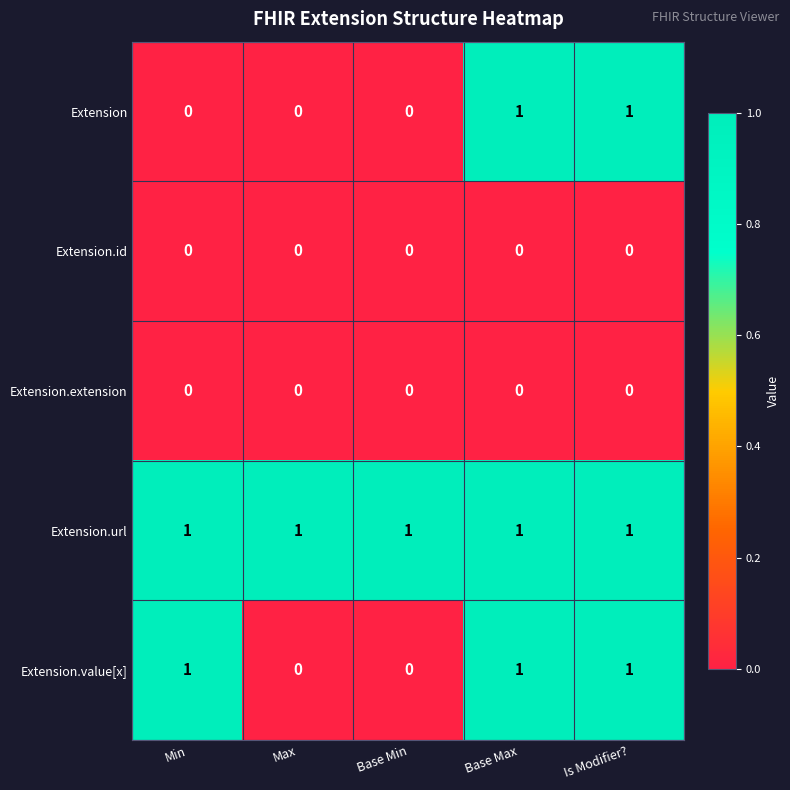

Is the value of Extension.extension at Base Min greater than the value of Extension.value[x] at Is Modifier??

No